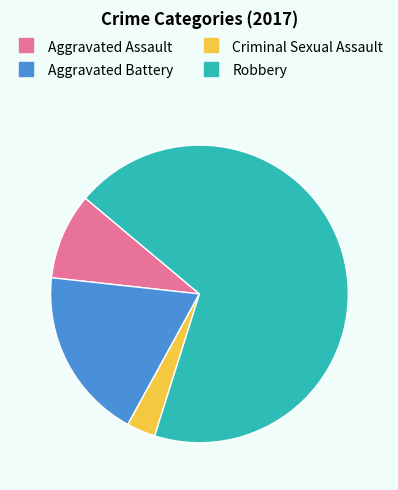

Is Aggravated Battery the majority of the pie?

No